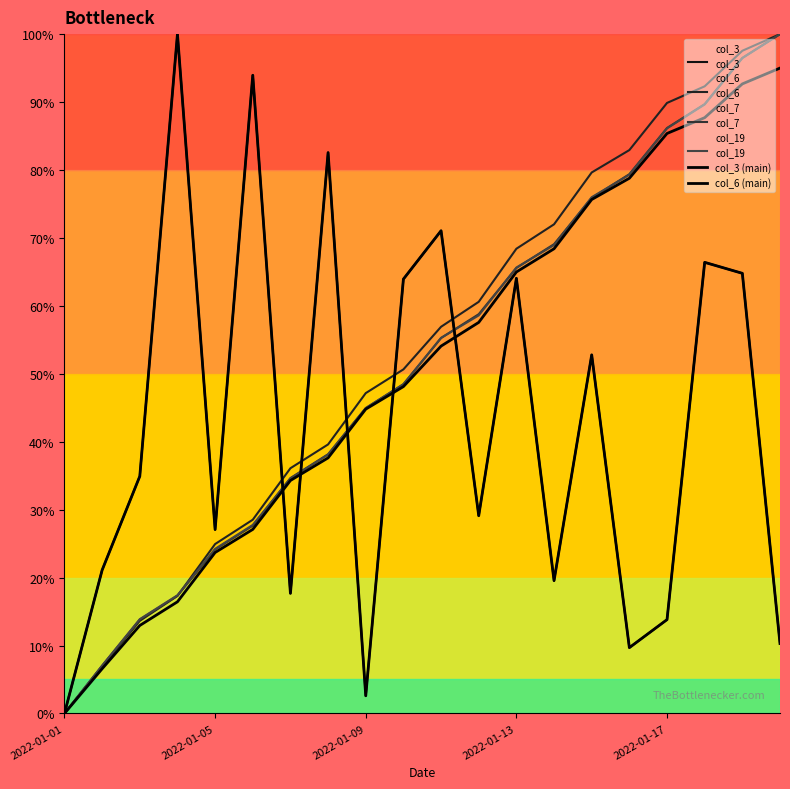

Which series has the largest total across all categories?

col_6